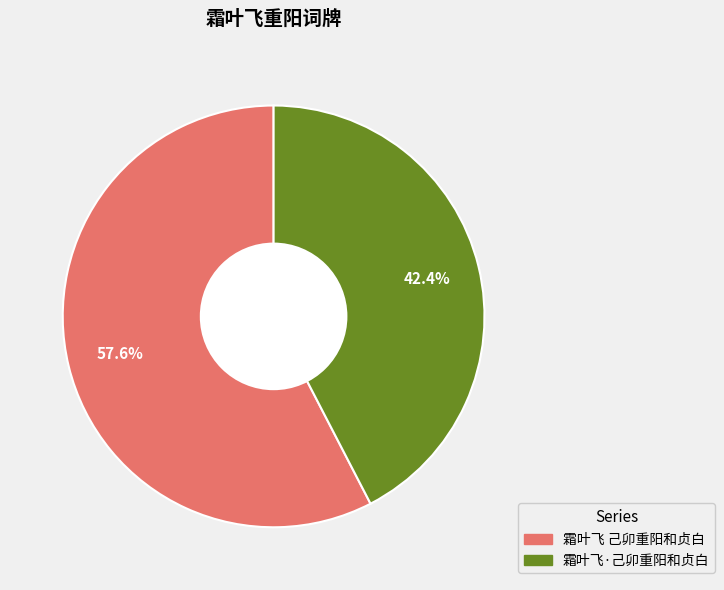

What portion of the pie excludes 霜叶飞 己卯重阳和贞白?

42.4%